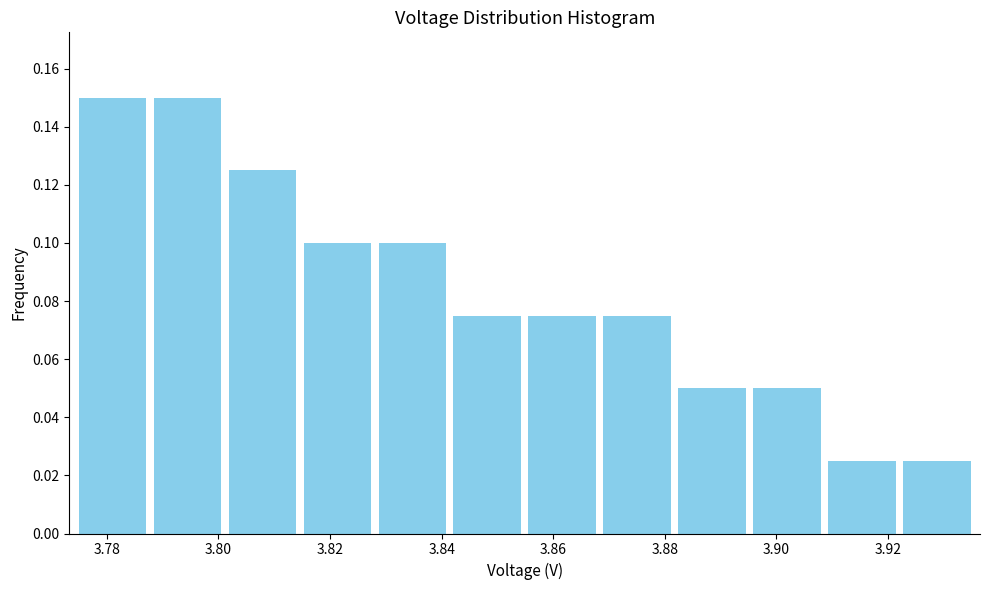

What is the height of the bar covering 3.882 to 3.896 on the x-axis? Neither the bar edges nor the heights are printed on the chart, so give them approximately, as read against the axes.

0.050